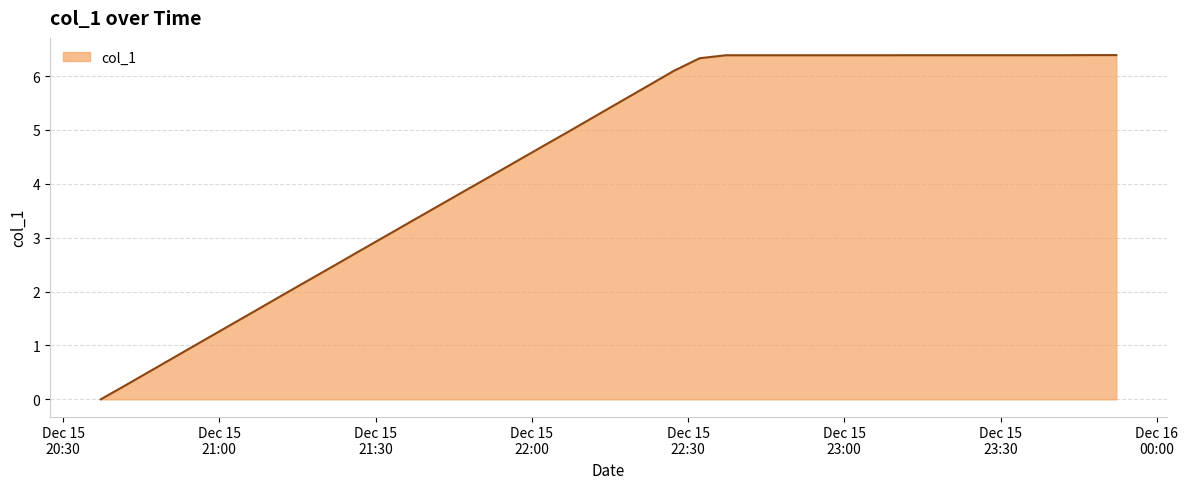

What is the difference between the maximum and minimum values?

6.4